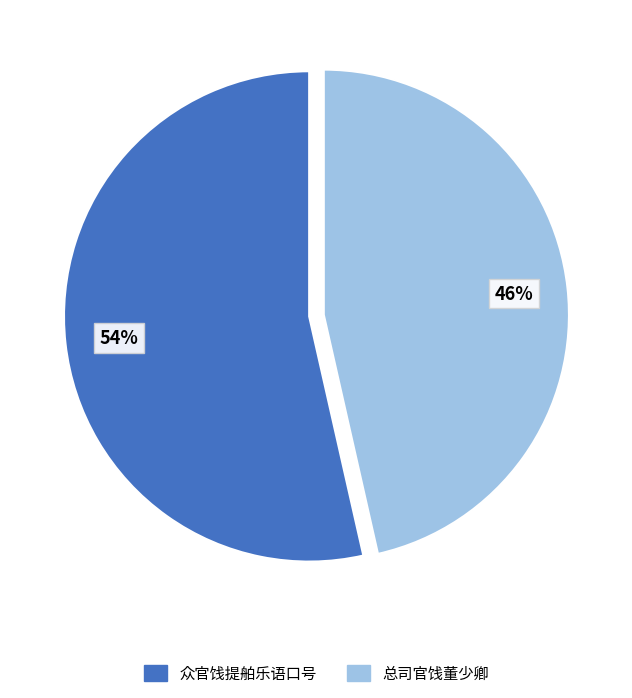

Does 总司官饯董少卿 represent more than half of the total?

No